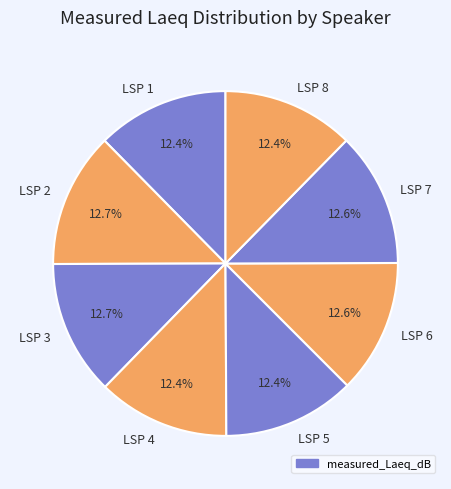

Does any single category account for the majority?

No